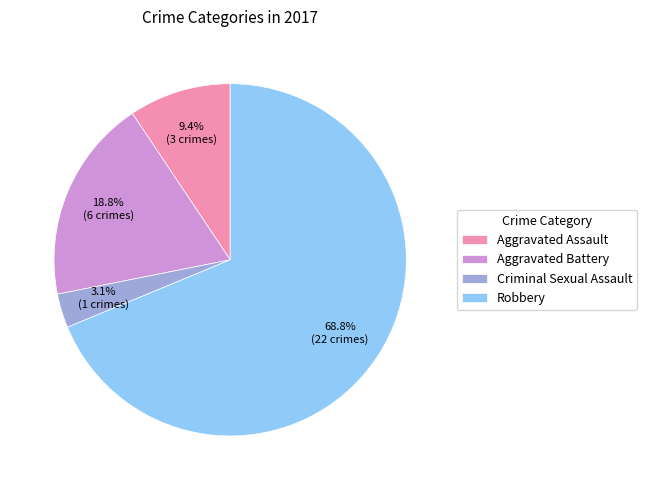

Does Robbery account for over 50% of the chart?

Yes